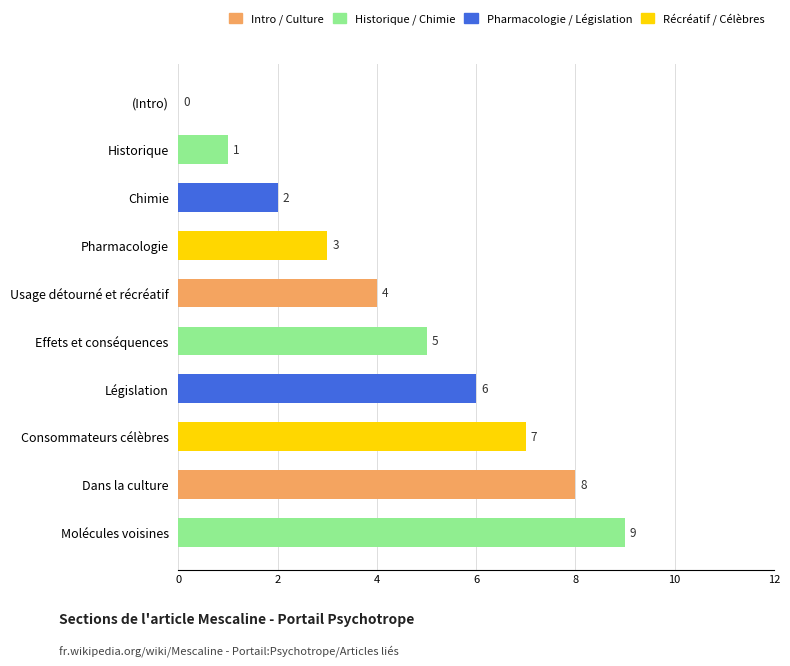

Are the bars grouped side by side (vs. stacked)?

No